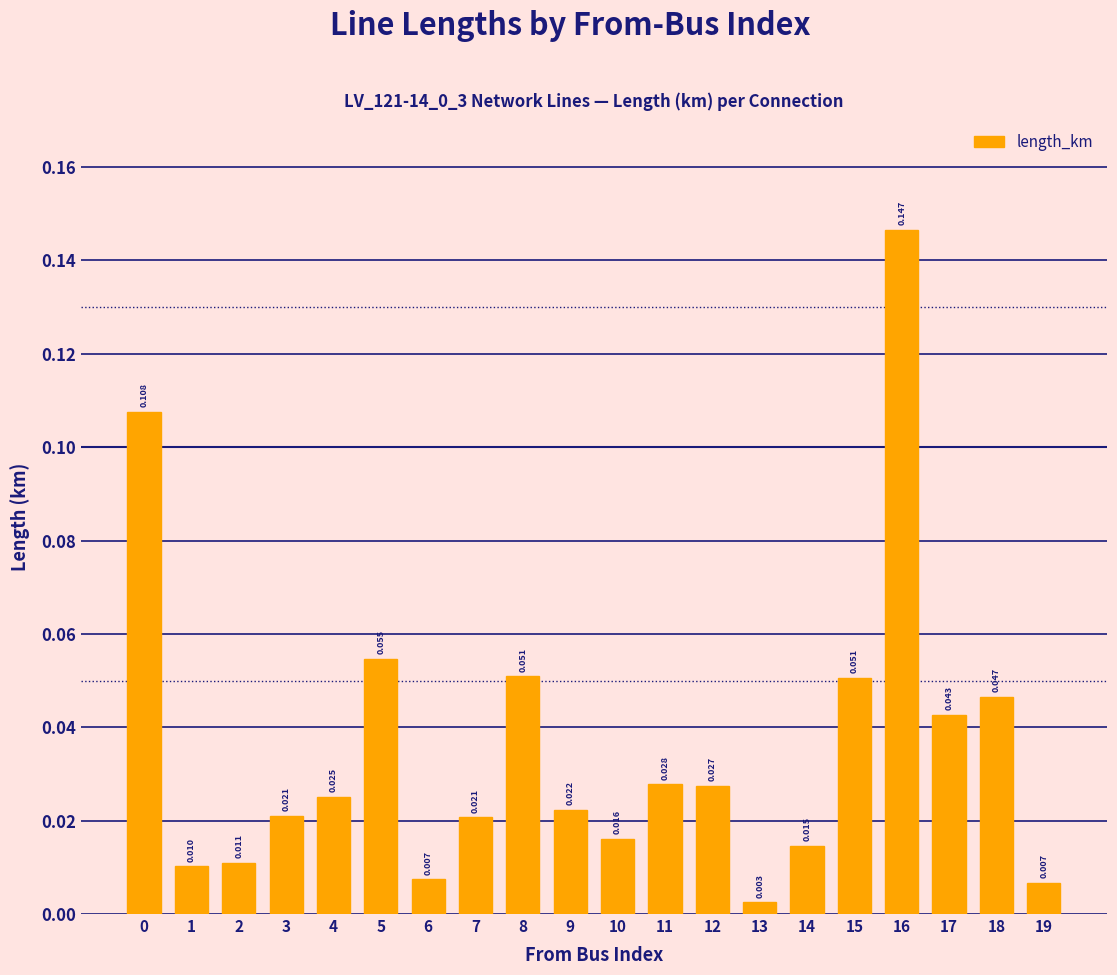

What is the sum of all values?

0.7